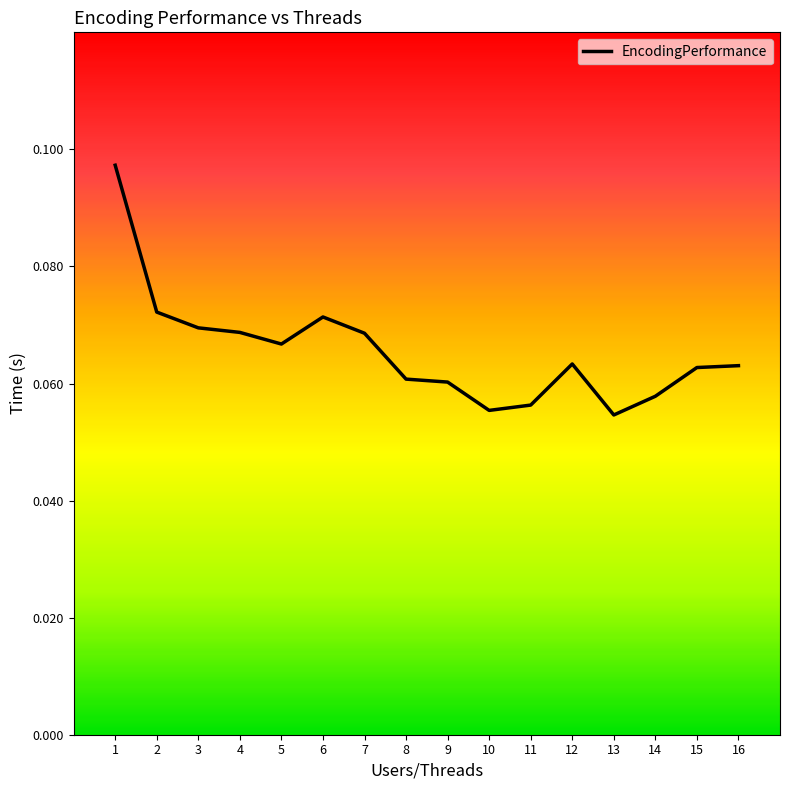

How many values are between 0 and 1?

16